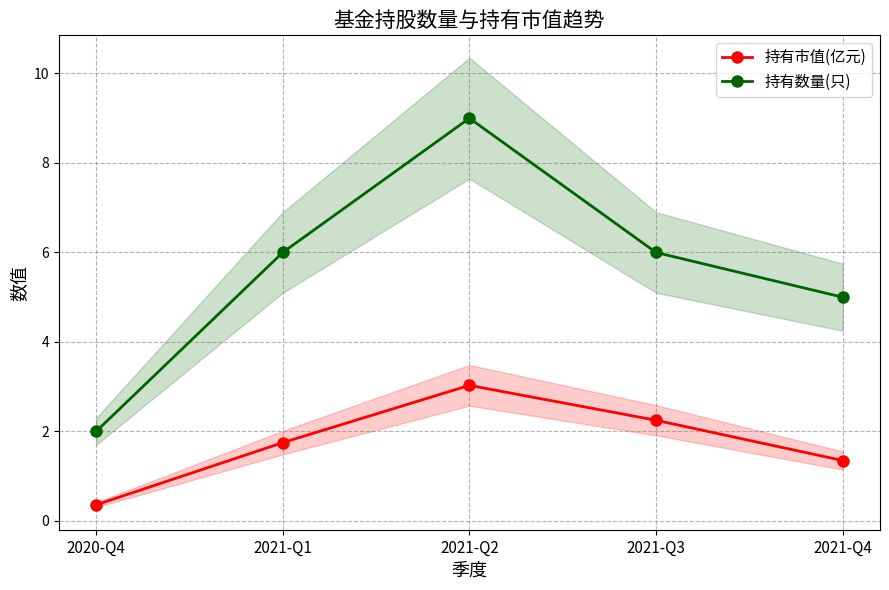

True or false: 持有数量(只) and 持有市值(亿元) cross at least once.

False